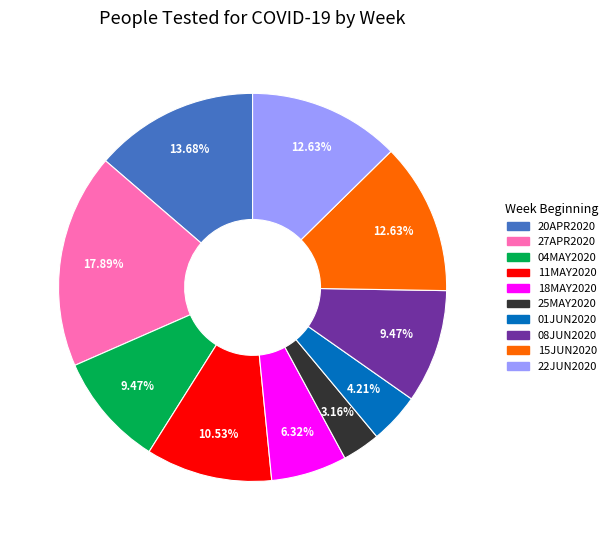

Is there a majority slice in this chart?

No